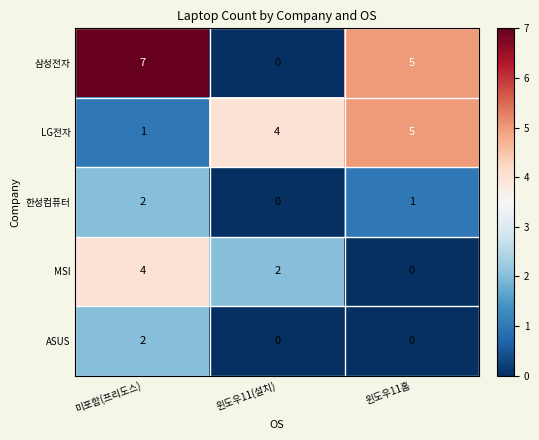

At which label does 한성컴퓨터 reach its peak?

미포함(프리도스)